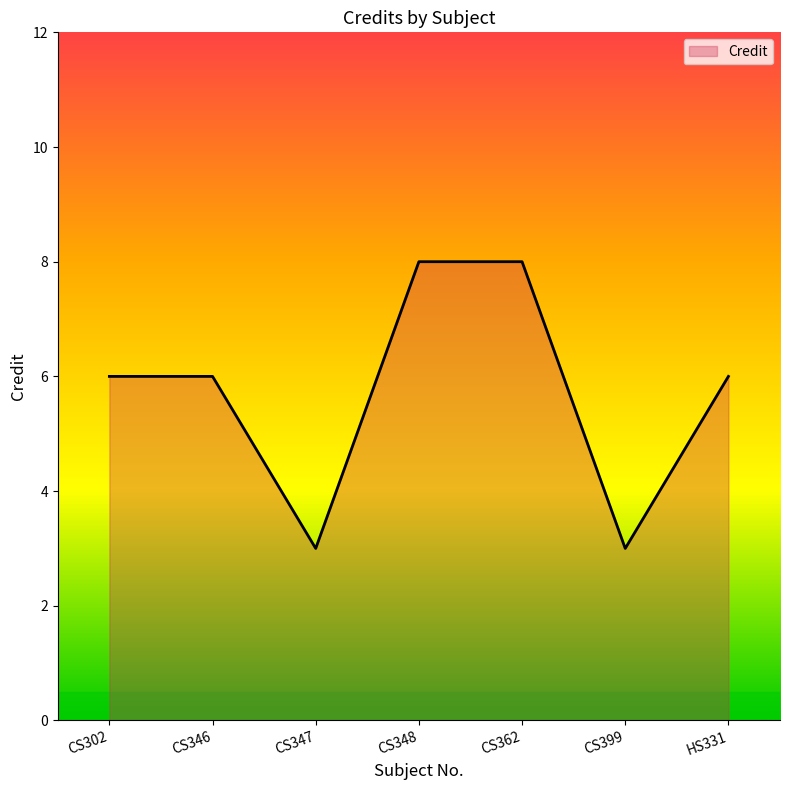

What is the maximum value shown in the chart?

8